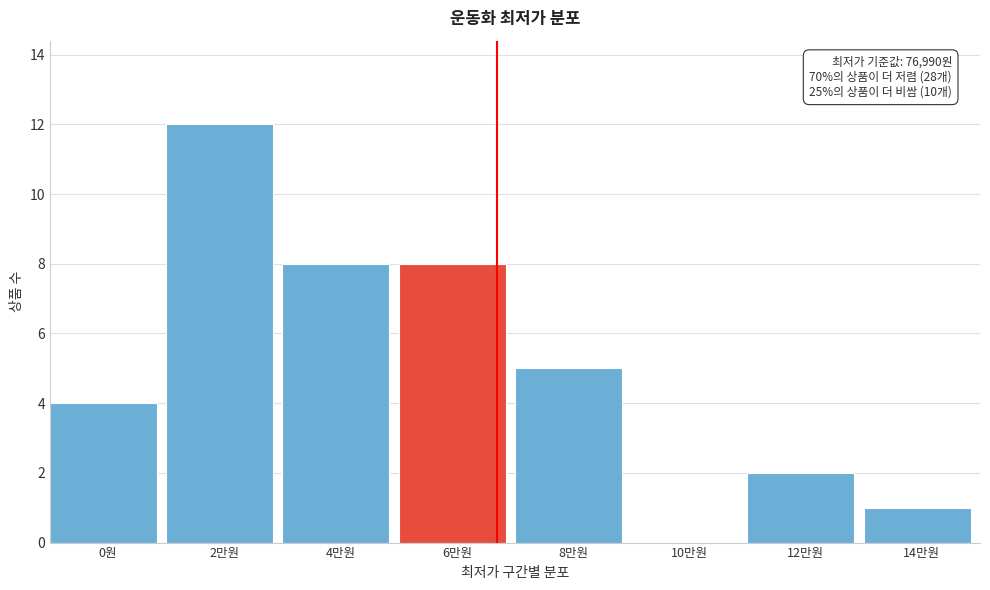

Reading left to right, extract all data points from this chart.

0원=4	2만원=12	4만원=8	6만원=8	8만원=5	10만원=0	12만원=2	14만원=1